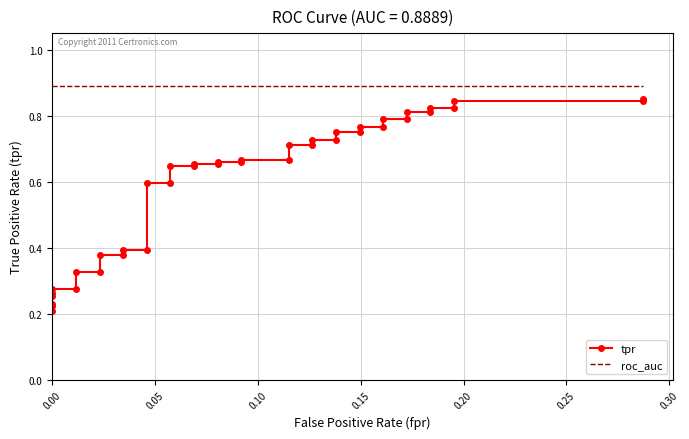

Reading left to right, transcribe all the data shown in this chart.

tpr: 0.2	0.2	0.2	0.3	0.3	0.3	0.3	0.3	0.3	0.4	0.4	0.4	0.4	0.6	0.6	0.6	0.6	0.7	0.7	0.7	0.7	0.7	0.7	0.7	0.7	0.7	0.7	0.8	0.8	0.8	0.8	0.8	0.8	0.8	0.8	0.8	0.8	0.8	0.8	0.8
roc_auc: 0.9	0.9	0.9	0.9	0.9	0.9	0.9	0.9	0.9	0.9	0.9	0.9	0.9	0.9	0.9	0.9	0.9	0.9	0.9	0.9	0.9	0.9	0.9	0.9	0.9	0.9	0.9	0.9	0.9	0.9	0.9	0.9	0.9	0.9	0.9	0.9	0.9	0.9	0.9	0.9